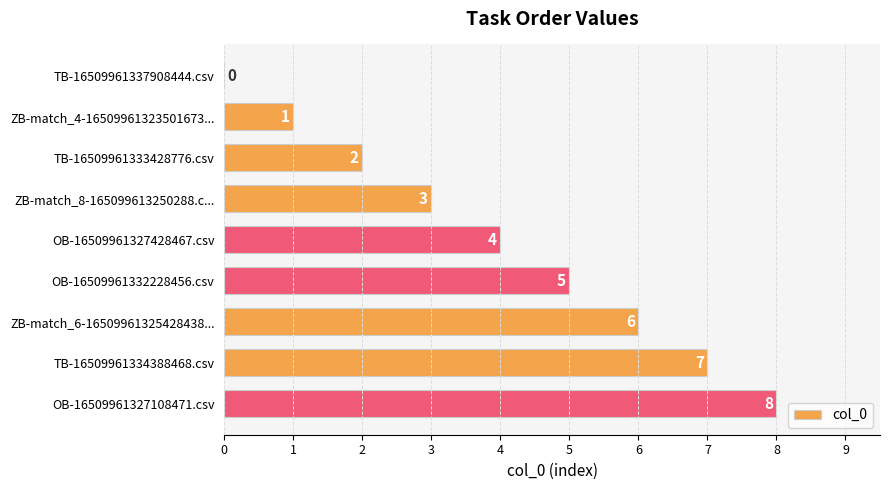

What is the maximum value shown in the chart?

8